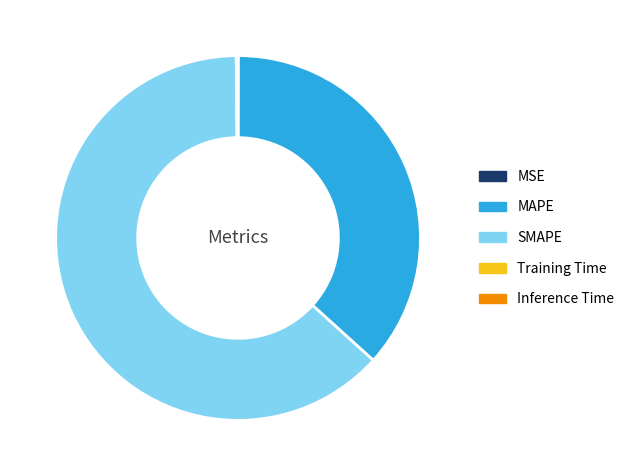

Which slice is the largest?

SMAPE